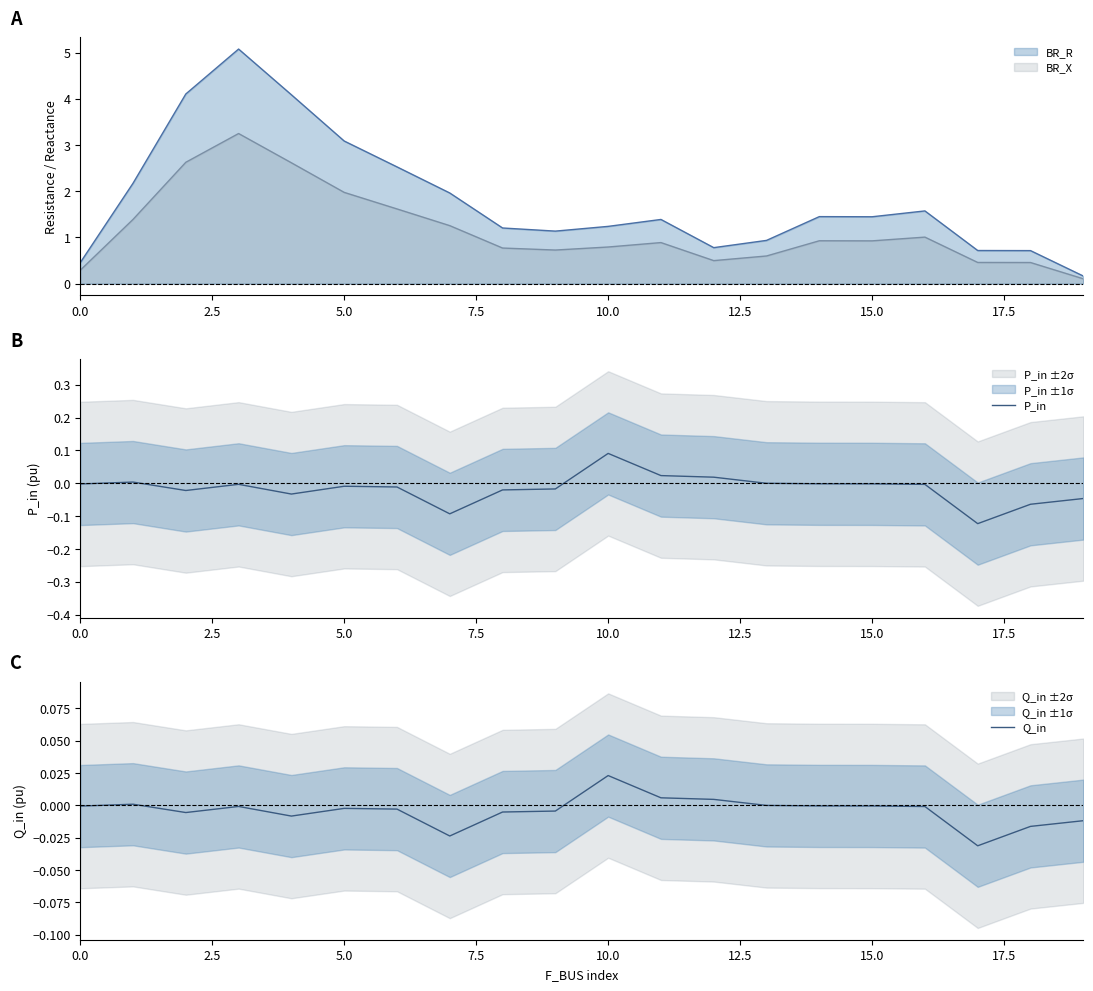

Which series has the largest total across all categories?

Q_in